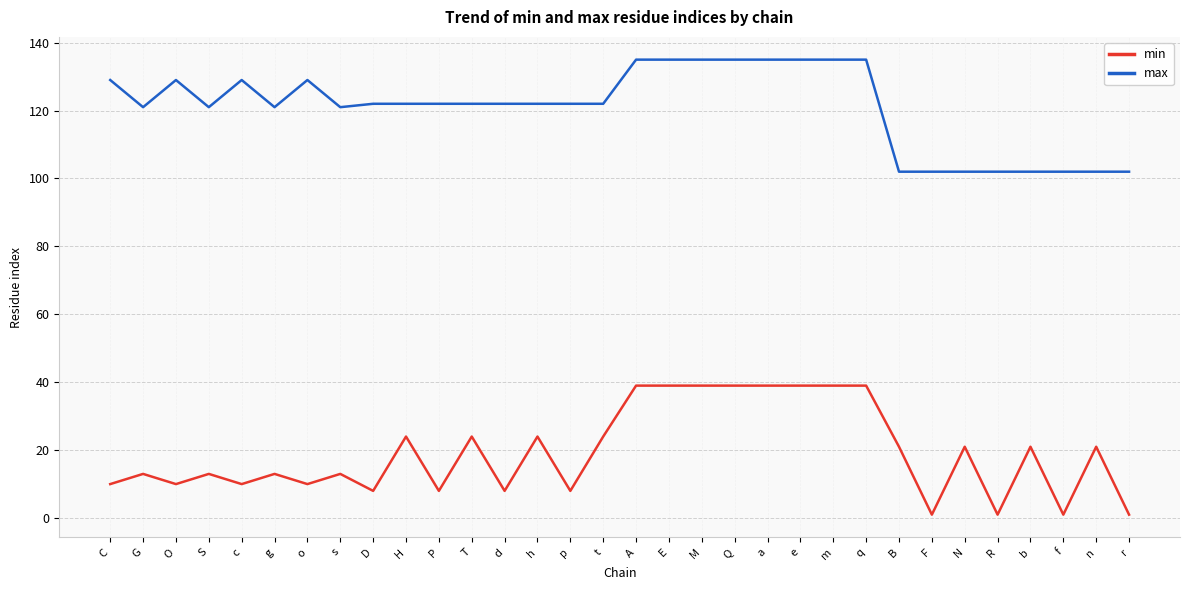

Between P and r, which series saw the biggest shift?

max